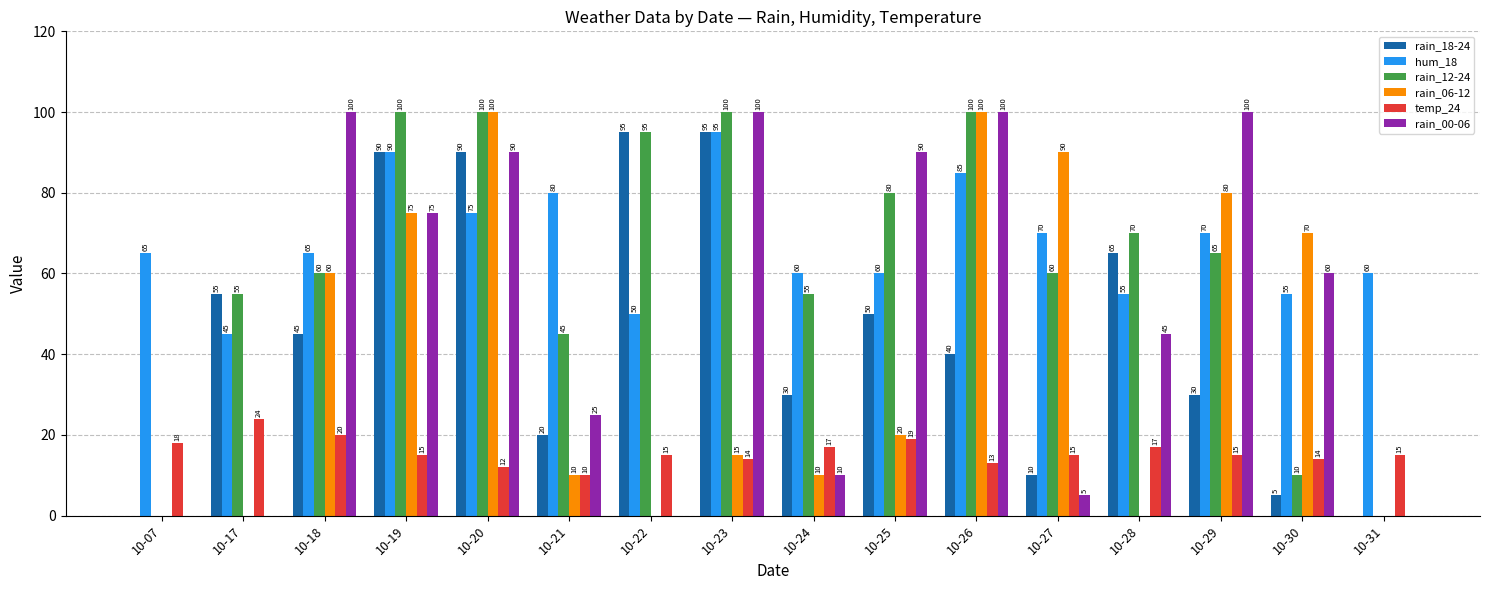

Which series has the largest total across all categories?

hum_18